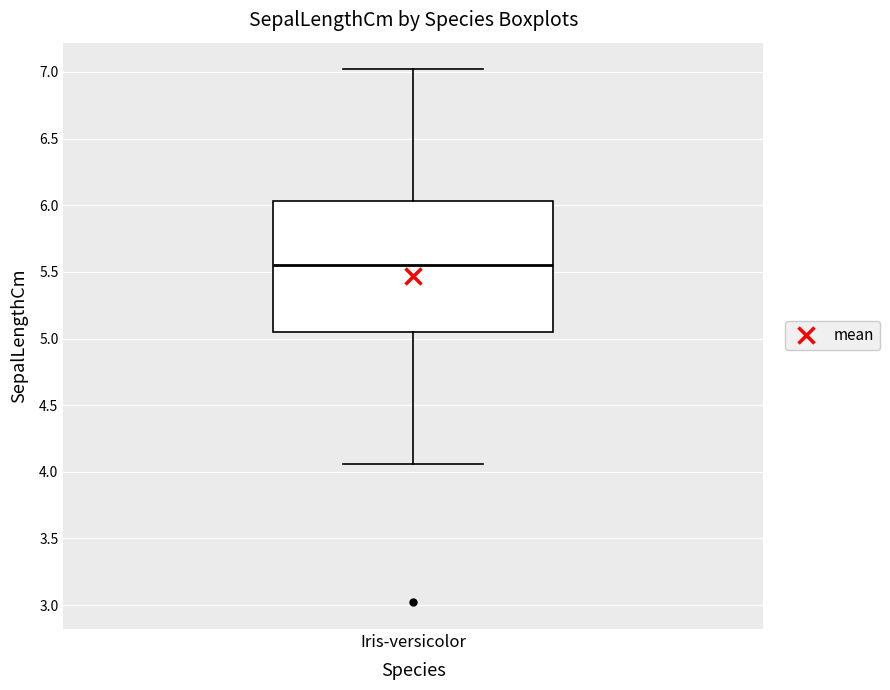

Transcribe this box plot: give where the median line is, the range the box spans, and where the two whiskers end, as read against the y-axis. The values are not printed on the chart, so give them approximately, as read against the axis.

median 5.55, box 5.05 to 6.05, whiskers 4.05 to 7.00